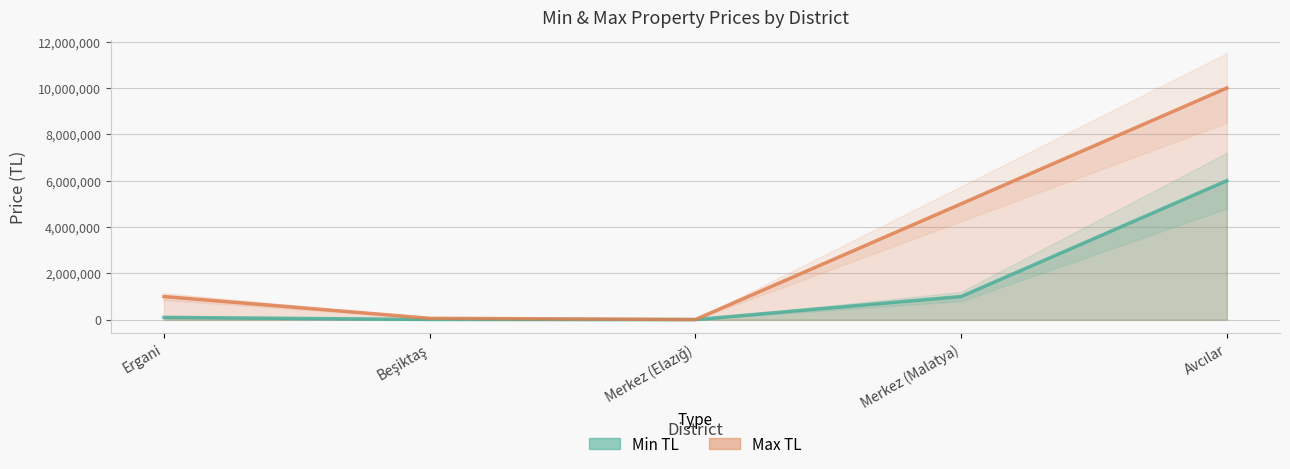

True or false: Min TL and Max TL intersect in this chart.

False